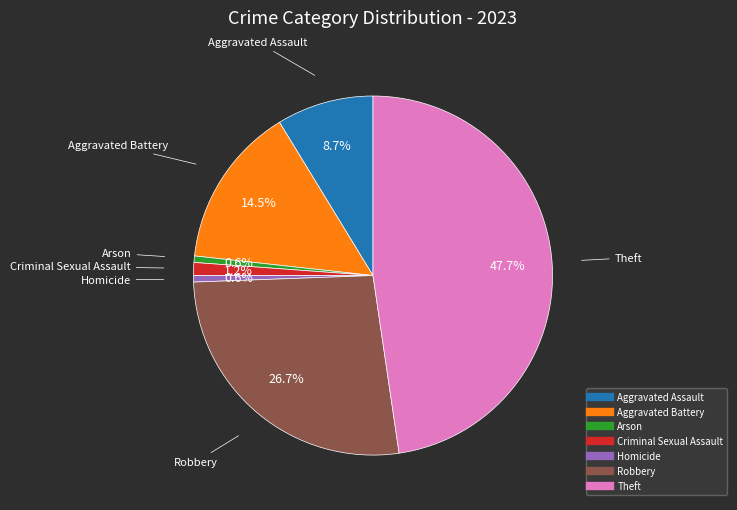

To the nearest percent, what percentage of the pie is Aggravated Assault?

9%